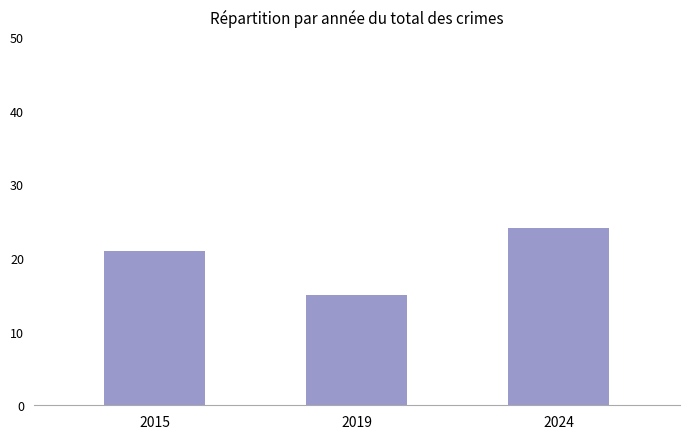

The value at 2019 is 15. True or false?

True